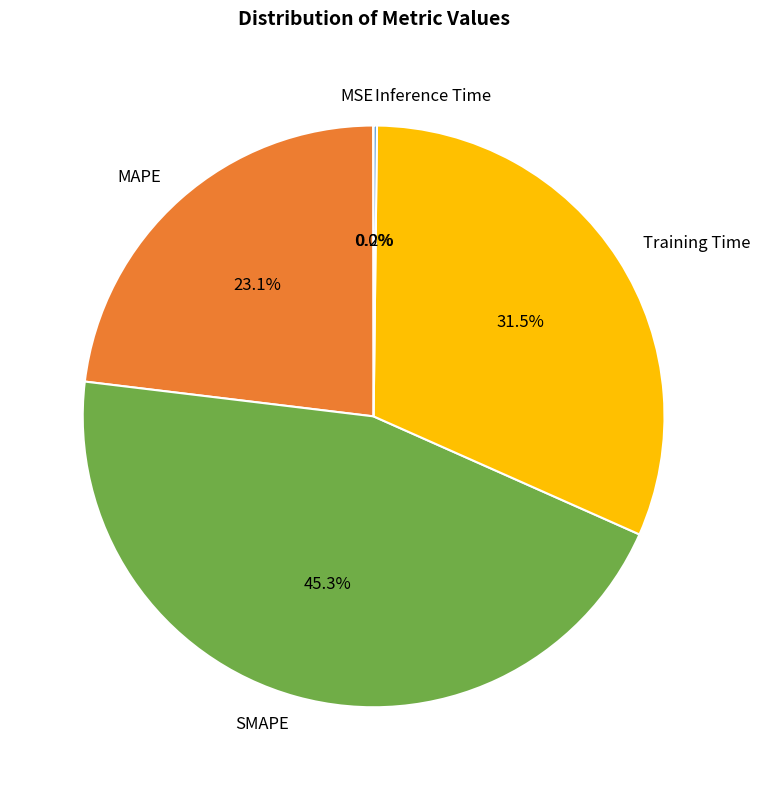

Does any single category account for the majority?

No